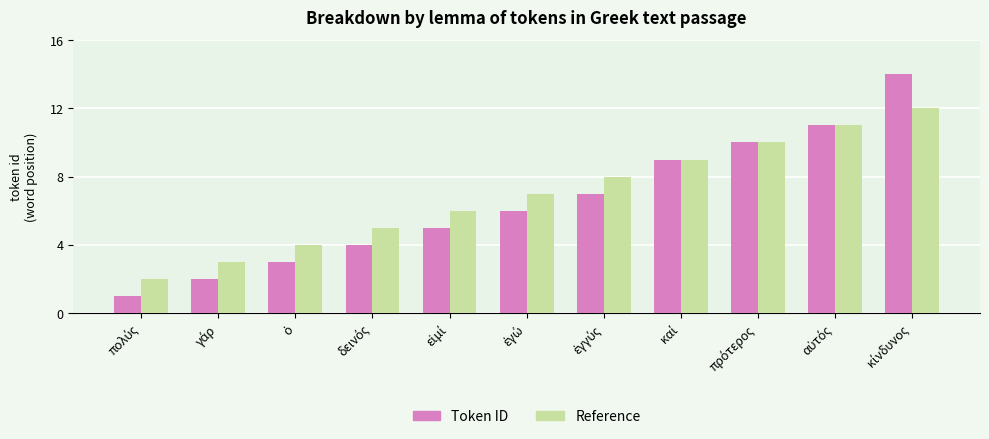

How many bars are there in each group?

2